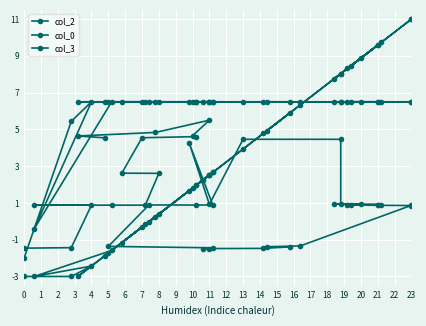

Rank the series at 20 from highest to lowest value.

col_2, col_3, col_0